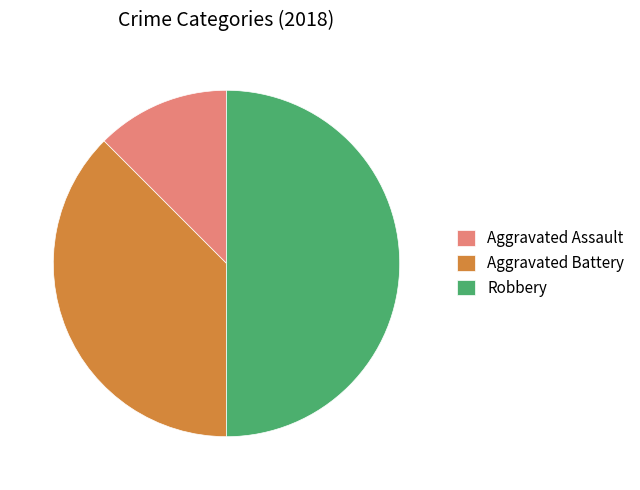

Is it true that Aggravated Assault is 12% of the pie?

True